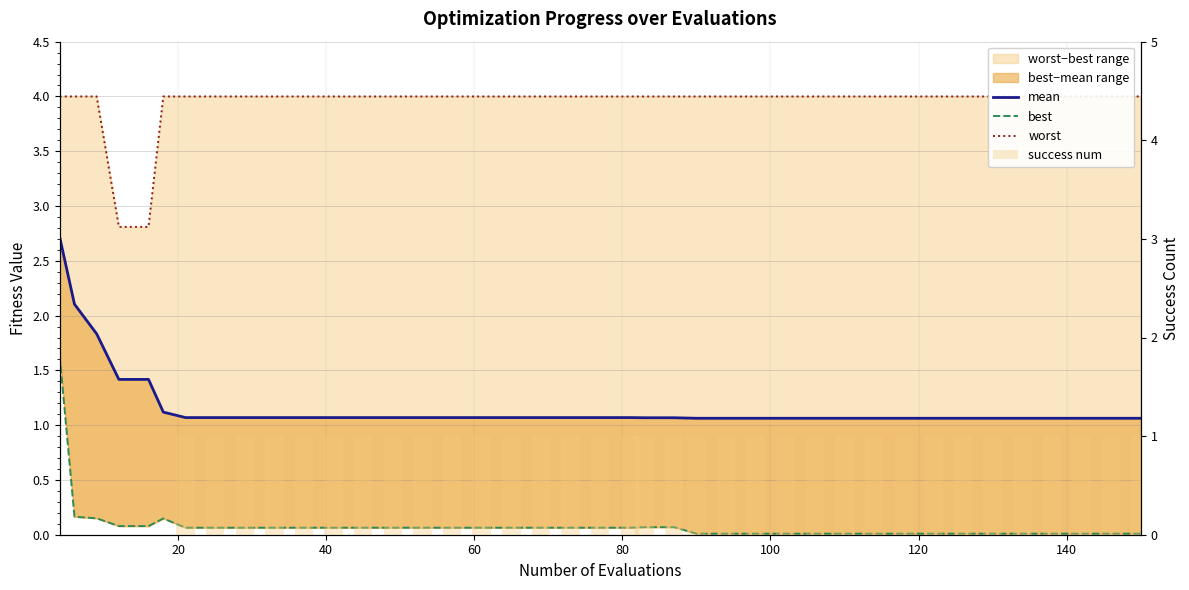

Which series has the largest total across all categories?

worst